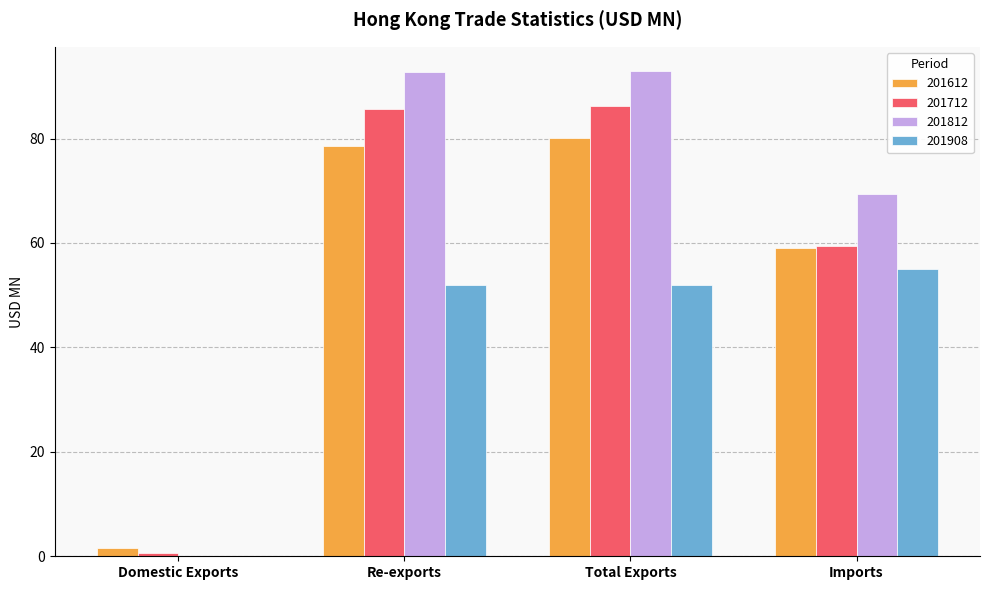

What is the highest value of the 201908 series?

54.9